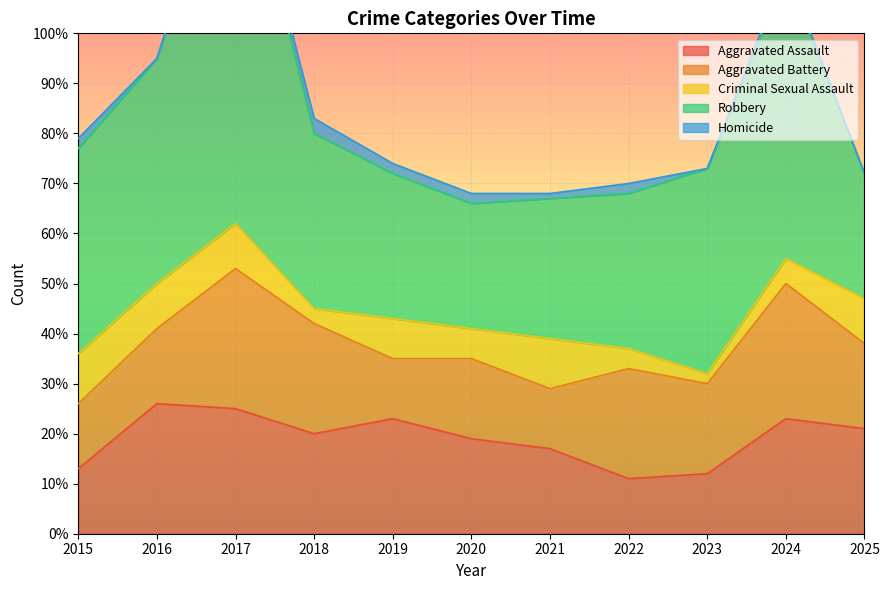

Reading left to right, list all the values displayed in this chart.

Aggravated Assault: 2015=13	2016=26	2017=25	2018=20	2019=23	2020=19	2021=17	2022=11	2023=12	2024=23	2025=21
Aggravated Battery: 2015=13	2016=15	2017=28	2018=22	2019=12	2020=16	2021=12	2022=22	2023=18	2024=27	2025=17
Criminal Sexual Assault: 2015=10	2016=9	2017=9	2018=3	2019=8	2020=6	2021=10	2022=4	2023=2	2024=5	2025=9
Robbery: 2015=41	2016=45	2017=81	2018=35	2019=29	2020=25	2021=28	2022=31	2023=41	2024=57	2025=25
Homicide: 2015=2	2016=0	2017=1	2018=3	2019=2	2020=2	2021=1	2022=2	2023=0	2024=1	2025=0